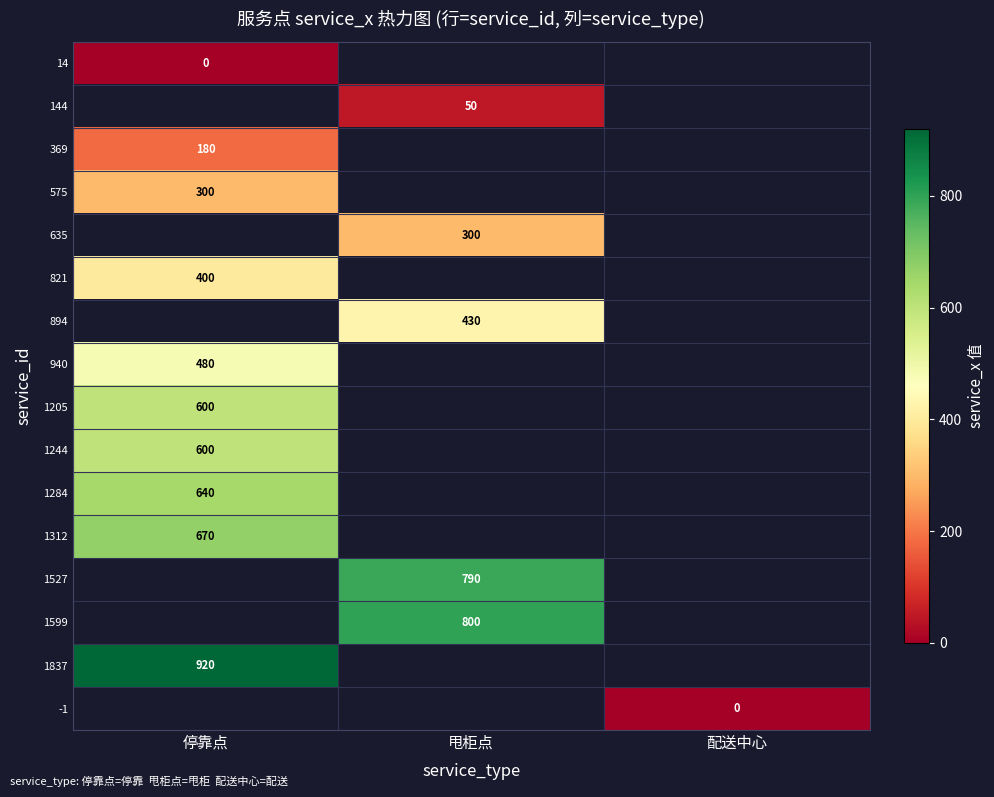

How many data points does each series have?

3